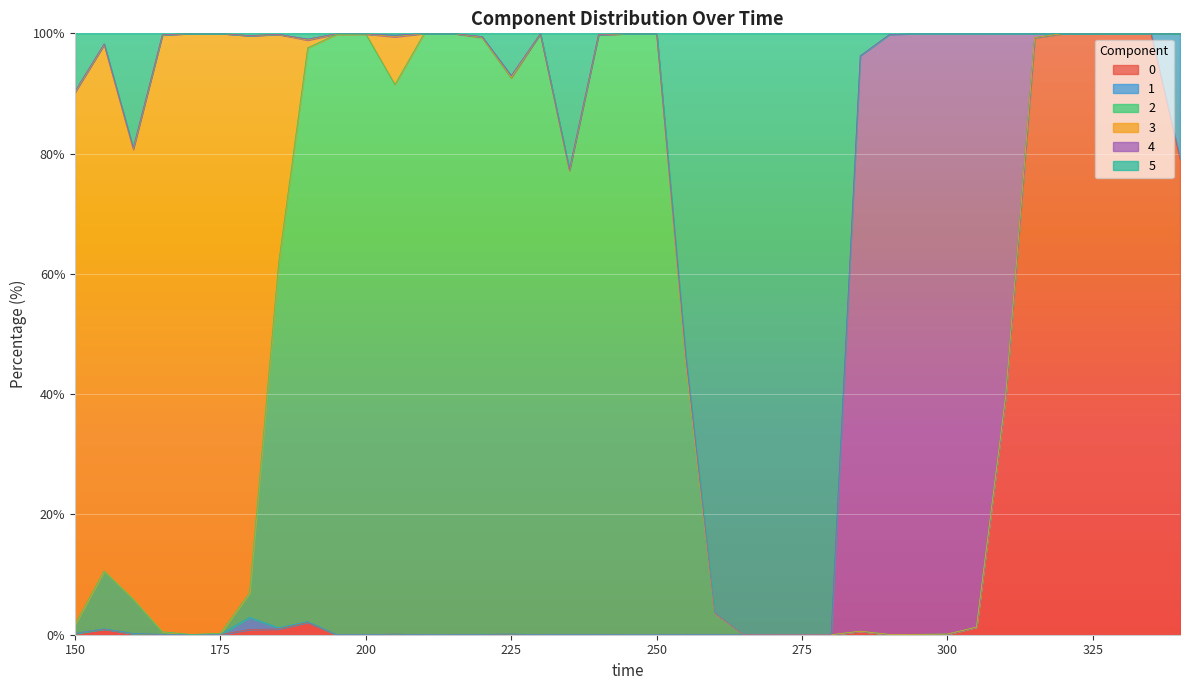

What are all the series names shown in the legend?

0, 1, 2, 3, 4, 5